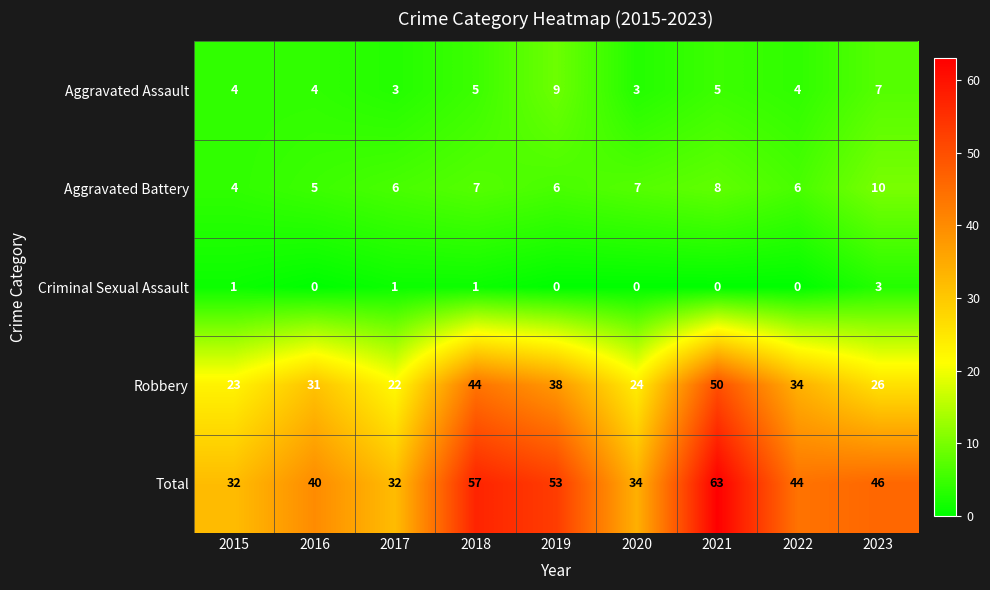

Which category has the highest value in the Aggravated Battery series?

2023